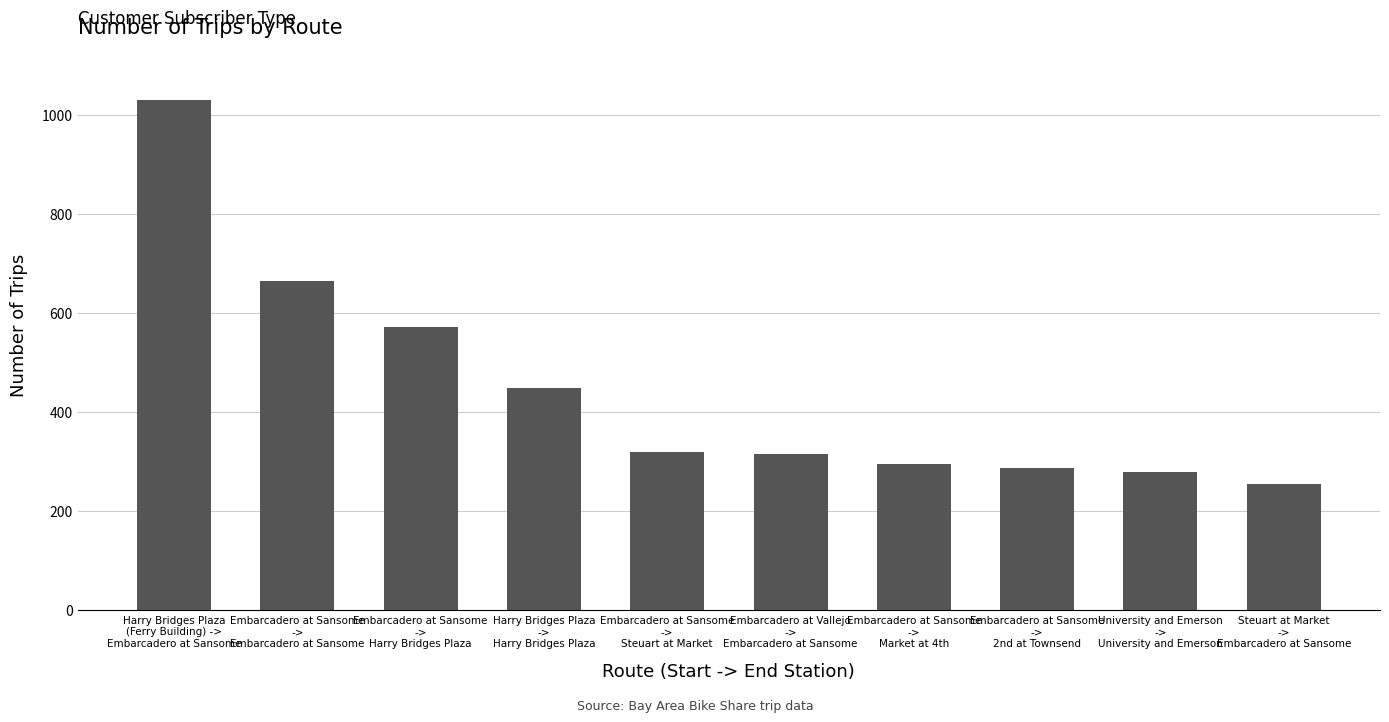

What is the label of the 8th bar from the right?

Embarcadero at Sansome
->
Harry Bridges Plaza